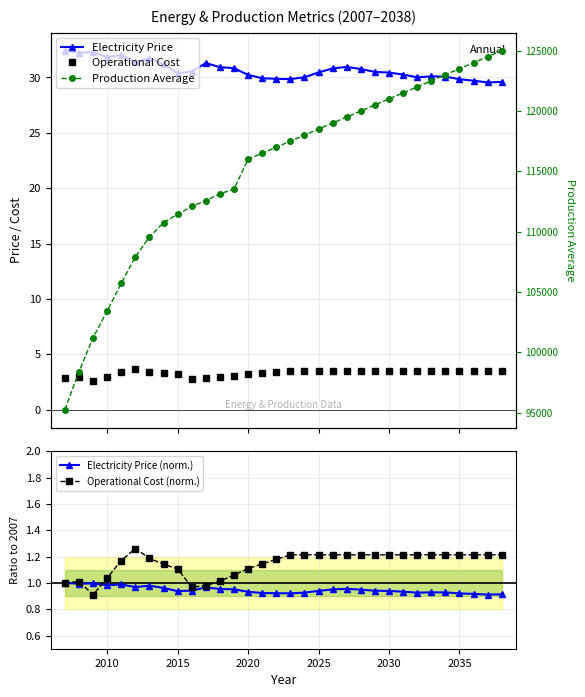

Is it true that Operational Cost (norm.) equals 1.2 at 2035?

True